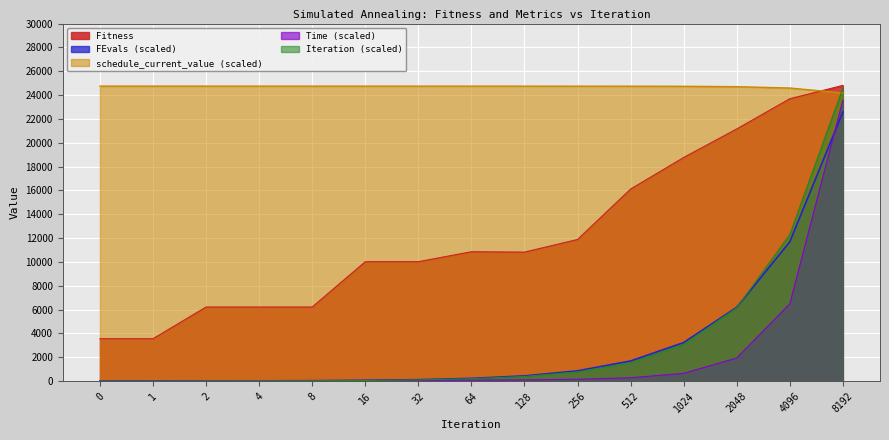

Is it true that Time equals 148.7 at 256?

True